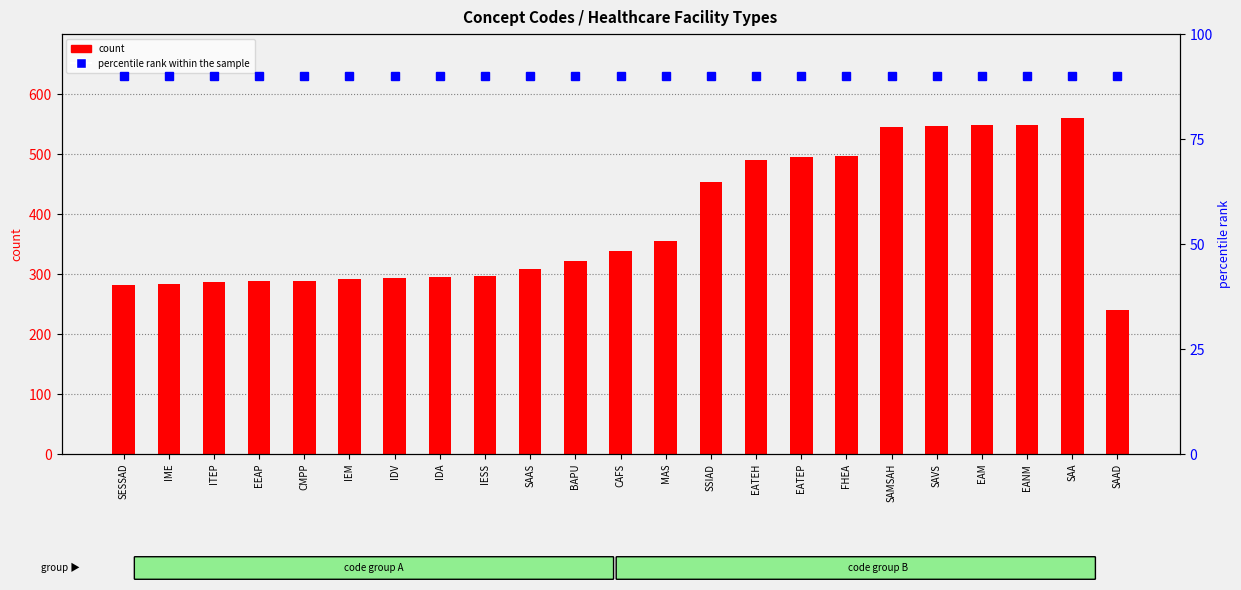

Which has a higher value, SAAD or IDV?

IDV